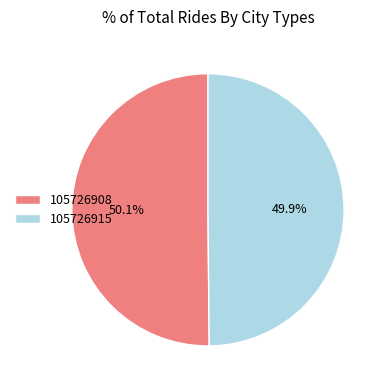

What is the ratio of the value at 105726908 to the value at 105726915?

1.0